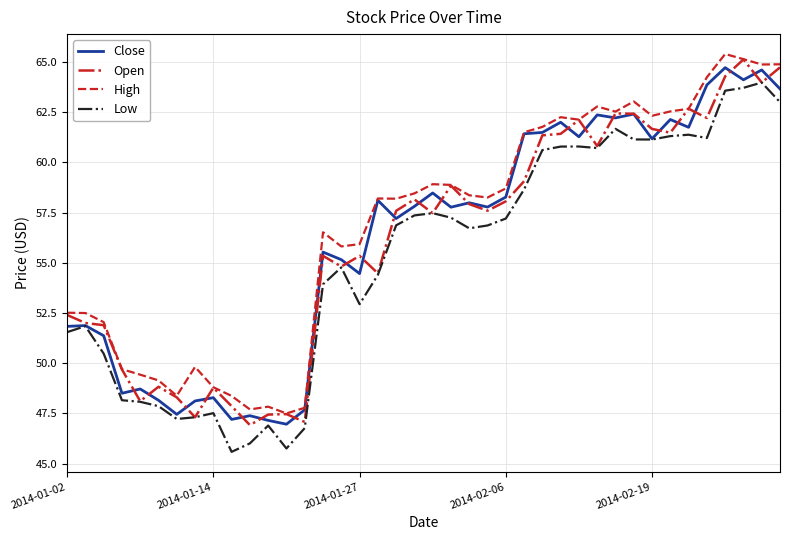

True or false: Low and High cross at least once.

False